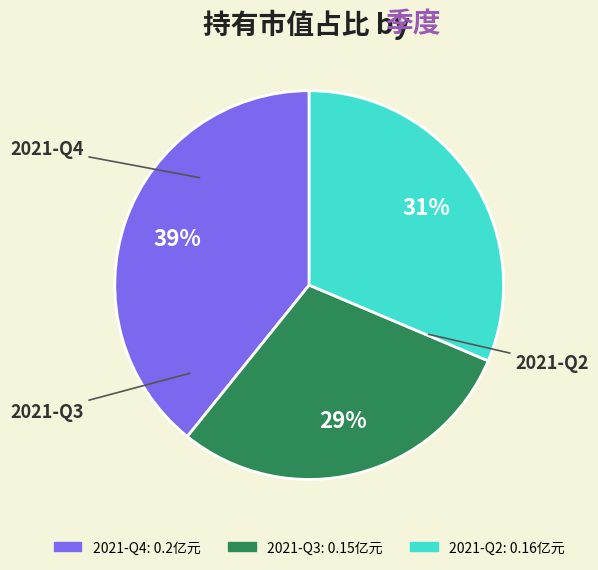

To the nearest percent, what percentage of the pie is 2021-Q2?

31%